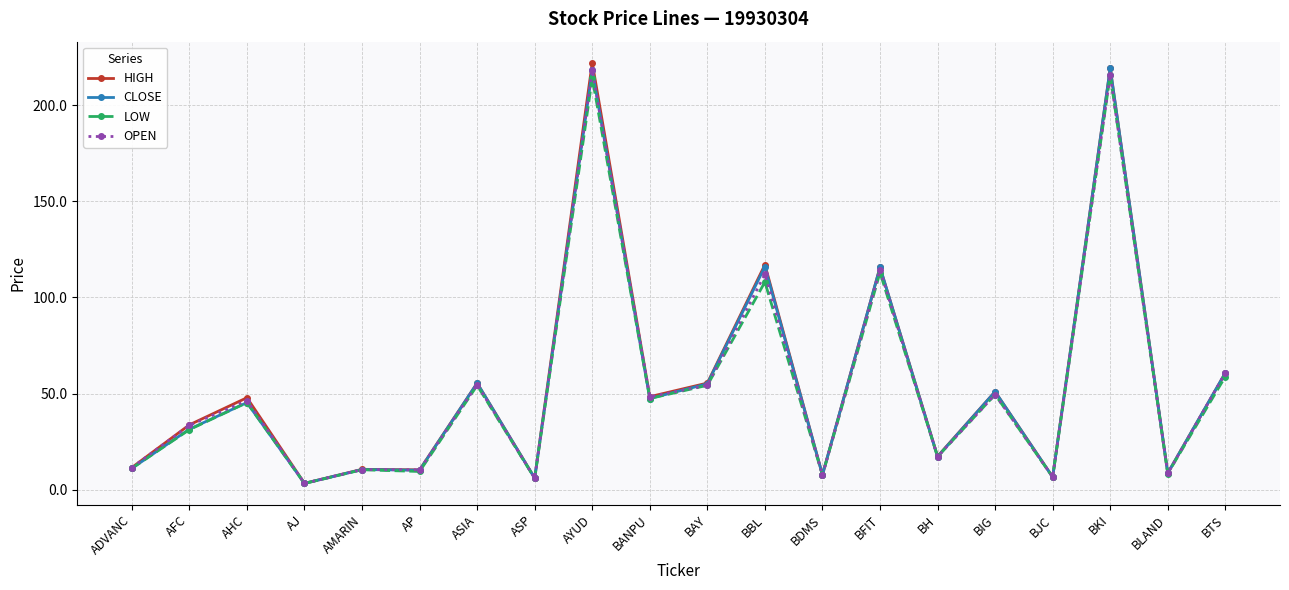

What is the difference between the maximum and minimum values in the CLOSE series?

215.8